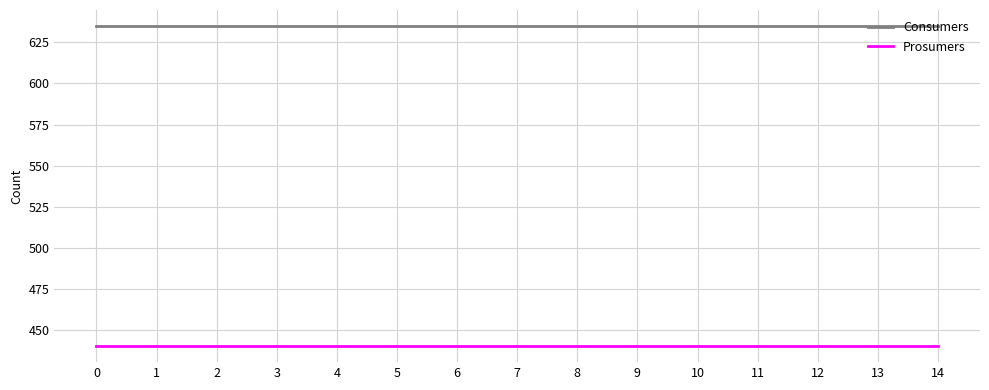

At how many categories does at least one series exceed 484?

15